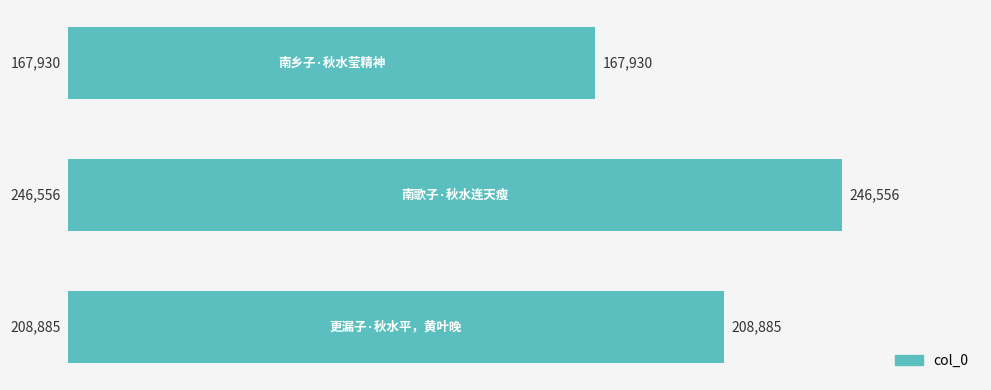

What is the greatest value displayed?

246556